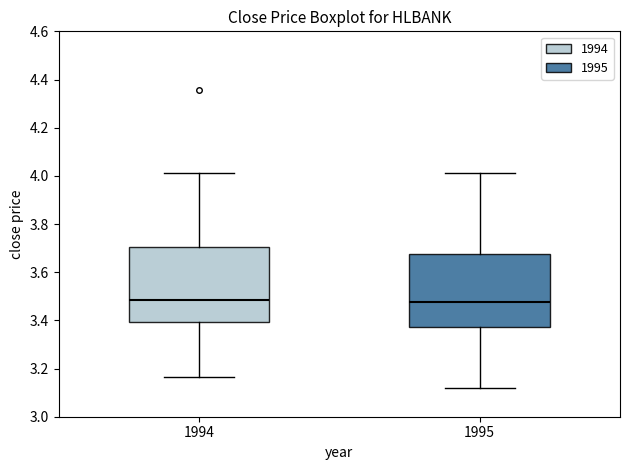

Where does the upper whisker of the box at x = 1995 end on the y-axis? The values are not printed on the chart, so give them approximately, as read against the axis.

4.02